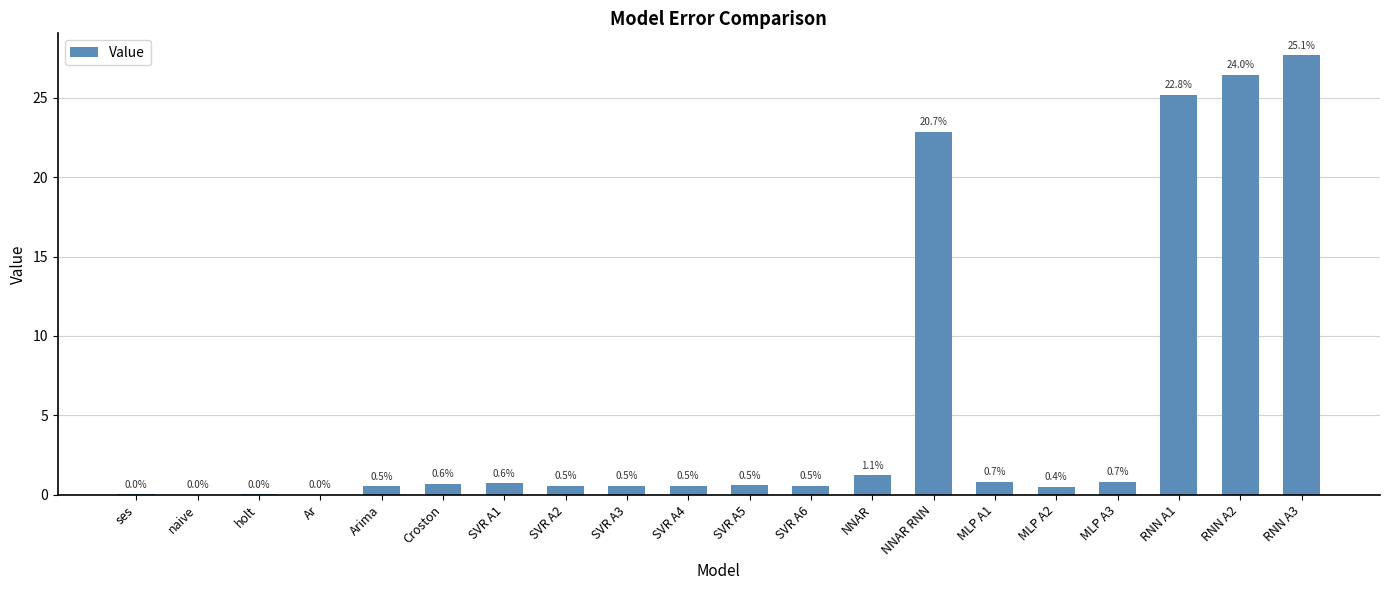

What is the maximum value shown in the chart?

27.7